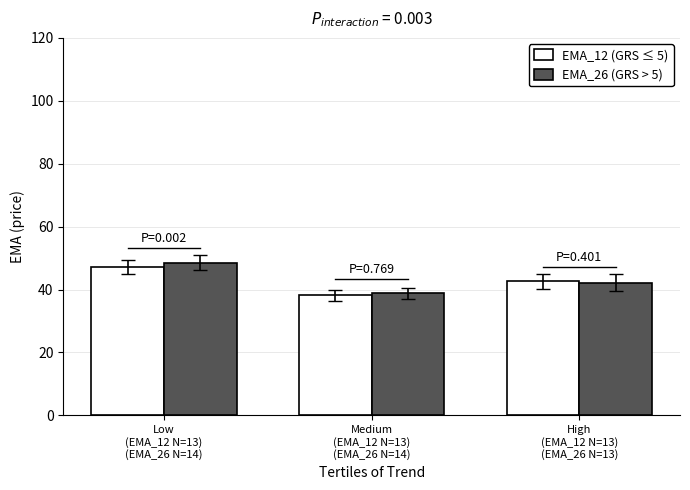

Reading left to right, transcribe all the data shown in this chart.

EMA_12 (GRS ≤ 5): Low
(EMA_12 N=13)
(EMA_26 N=14)=47.1	Medium
(EMA_12 N=13)
(EMA_26 N=14)=38.2	High
(EMA_12 N=13)
(EMA_26 N=13)=42.6
EMA_26 (GRS > 5): Low
(EMA_12 N=13)
(EMA_26 N=14)=48.5	Medium
(EMA_12 N=13)
(EMA_26 N=14)=38.7	High
(EMA_12 N=13)
(EMA_26 N=13)=42.2